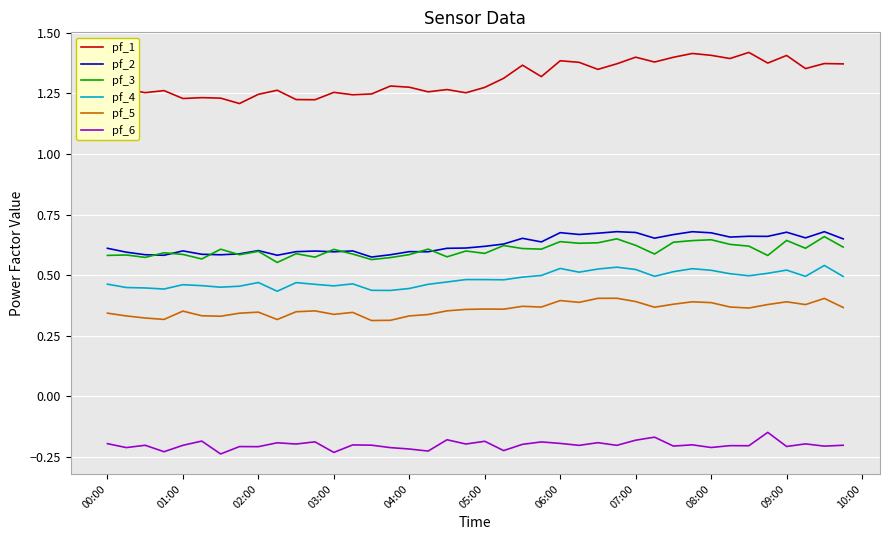

True or false: pf_3 and pf_4 intersect in this chart.

False